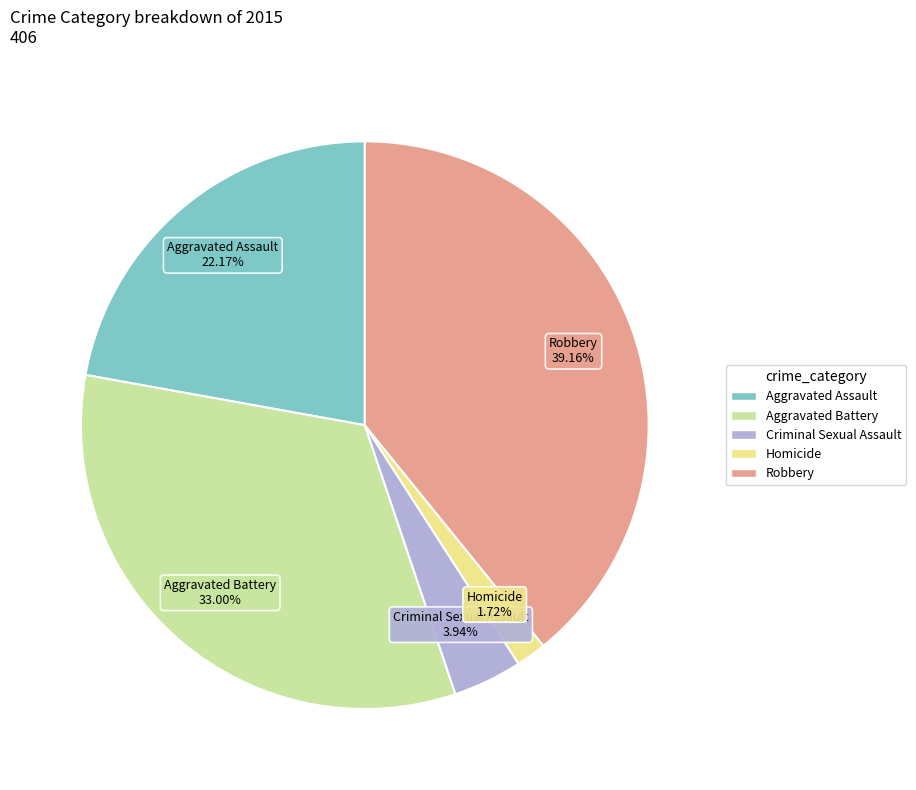

What percentage is the Criminal Sexual Assault slice, to the nearest percent?

4%